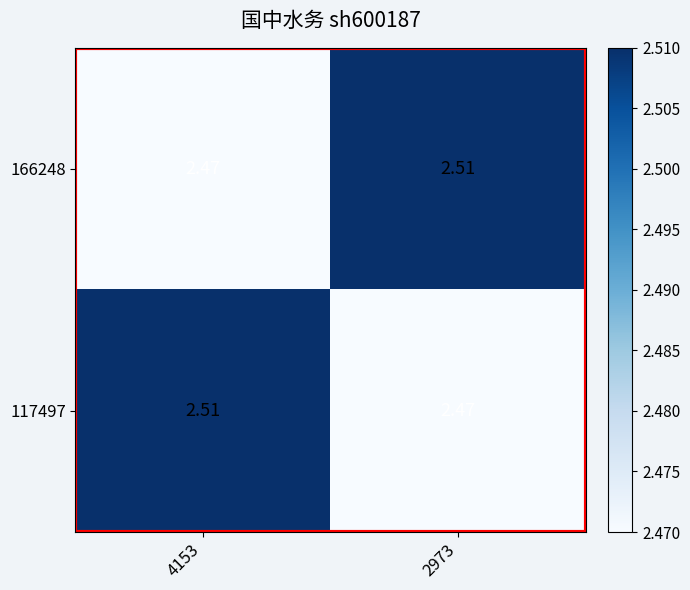

Is the value of 166248 at 4153 greater than the value of 117497 at 4153?

No